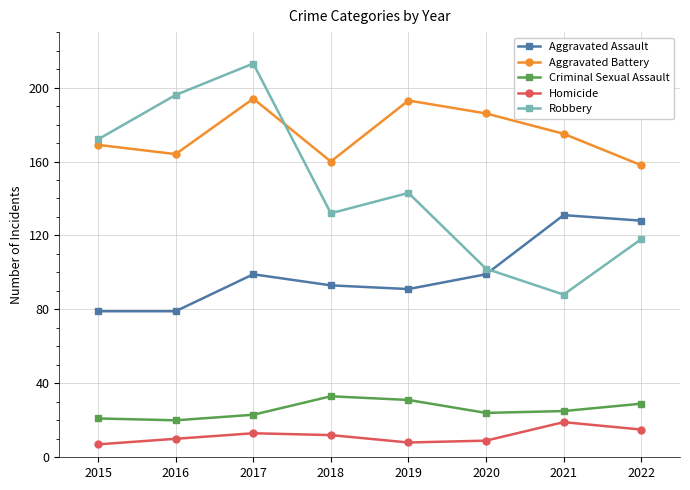

List the series in order of their peak value, lowest first.

Homicide, Criminal Sexual Assault, Aggravated Assault, Aggravated Battery, Robbery